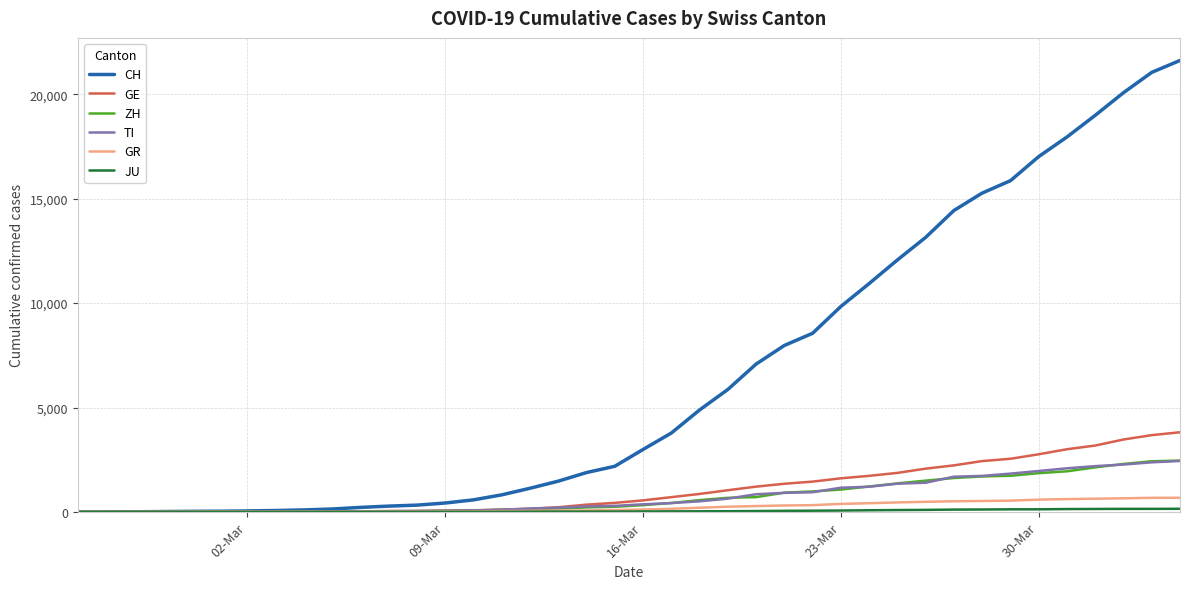

How many categories are shown in the chart?

40